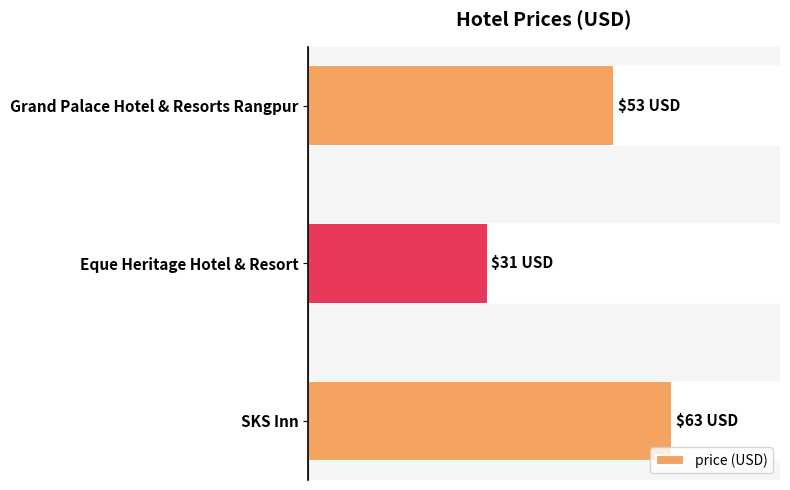

How many bars are there in total?

3